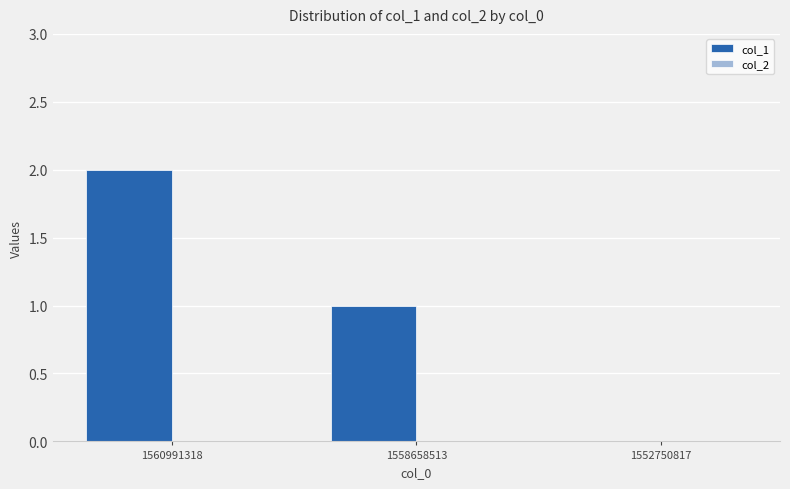

How many distinct data groups are displayed?

1